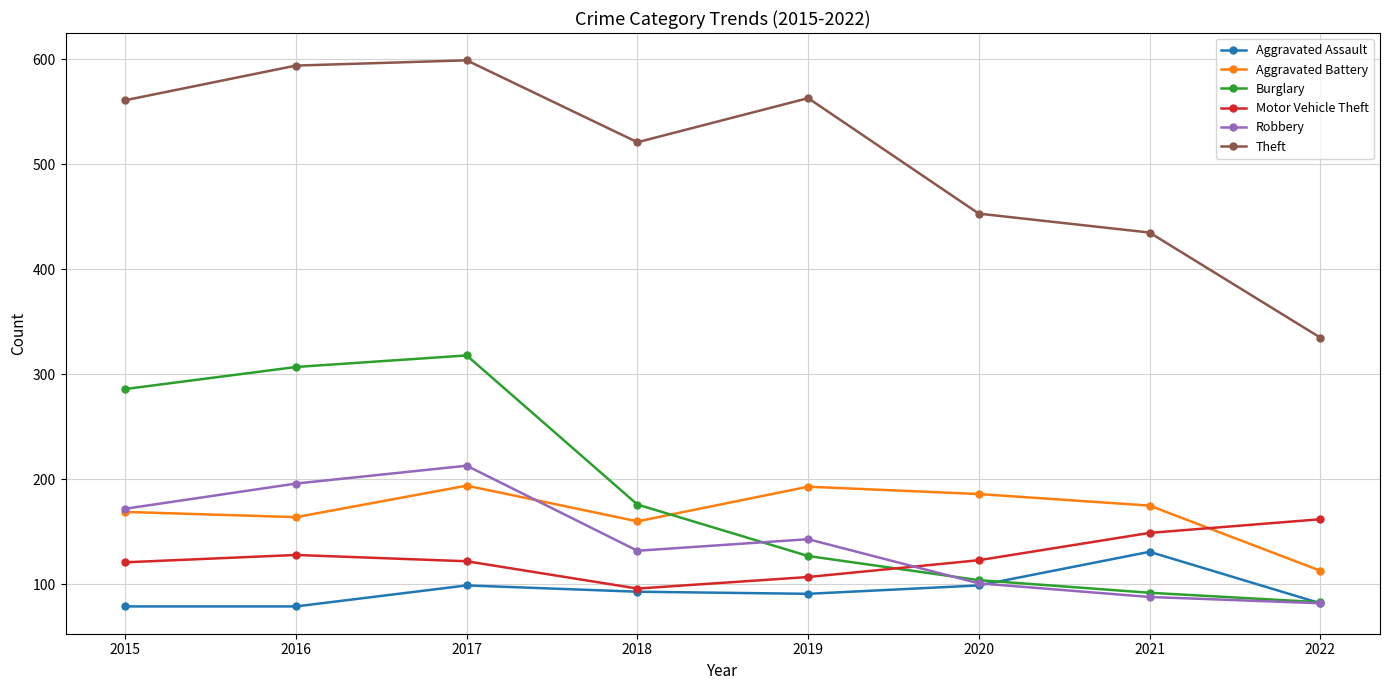

How many interior local valleys does the Motor Vehicle Theft series have?

1